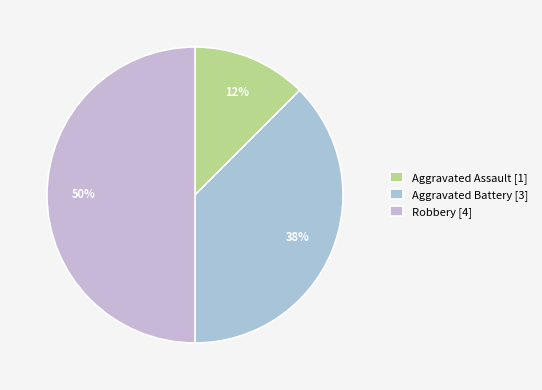

To the nearest percent, what is the average slice percentage?

33%